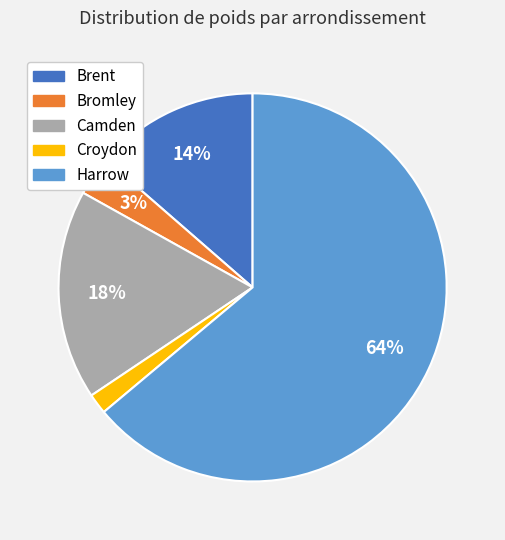

To the nearest percent, what percentage of the pie is Brent?

14%